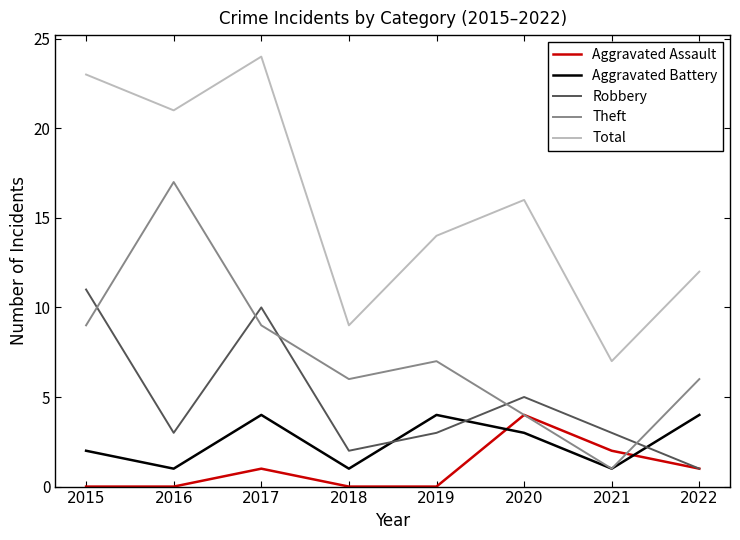

Between 2017 and 2022, which series saw the biggest shift?

Total